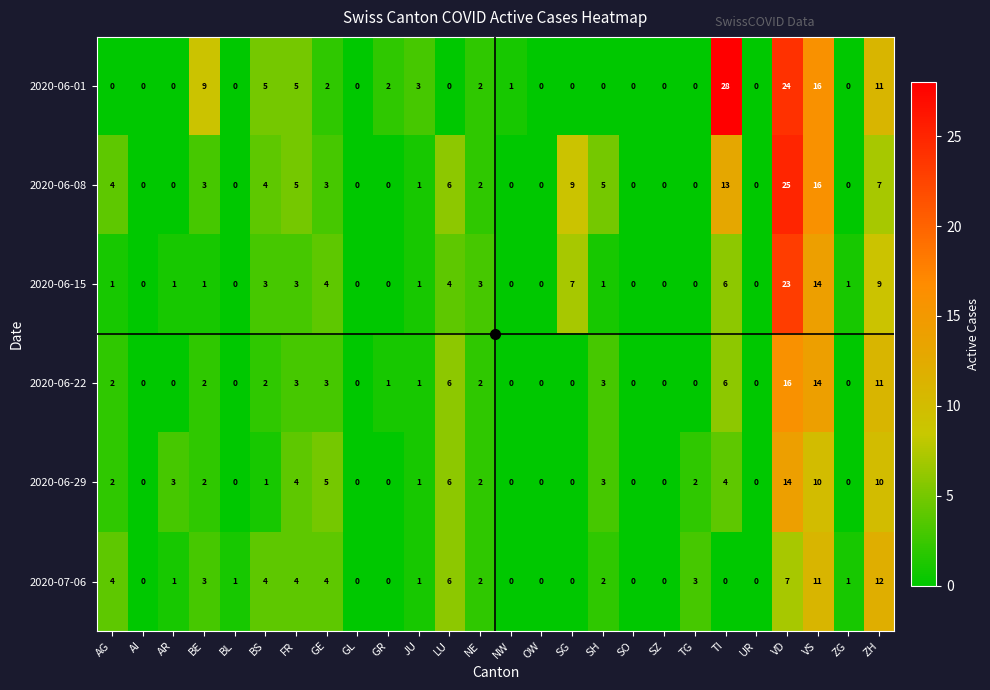

The 2020-06-08 series shows 7 at ZH. True or false?

True